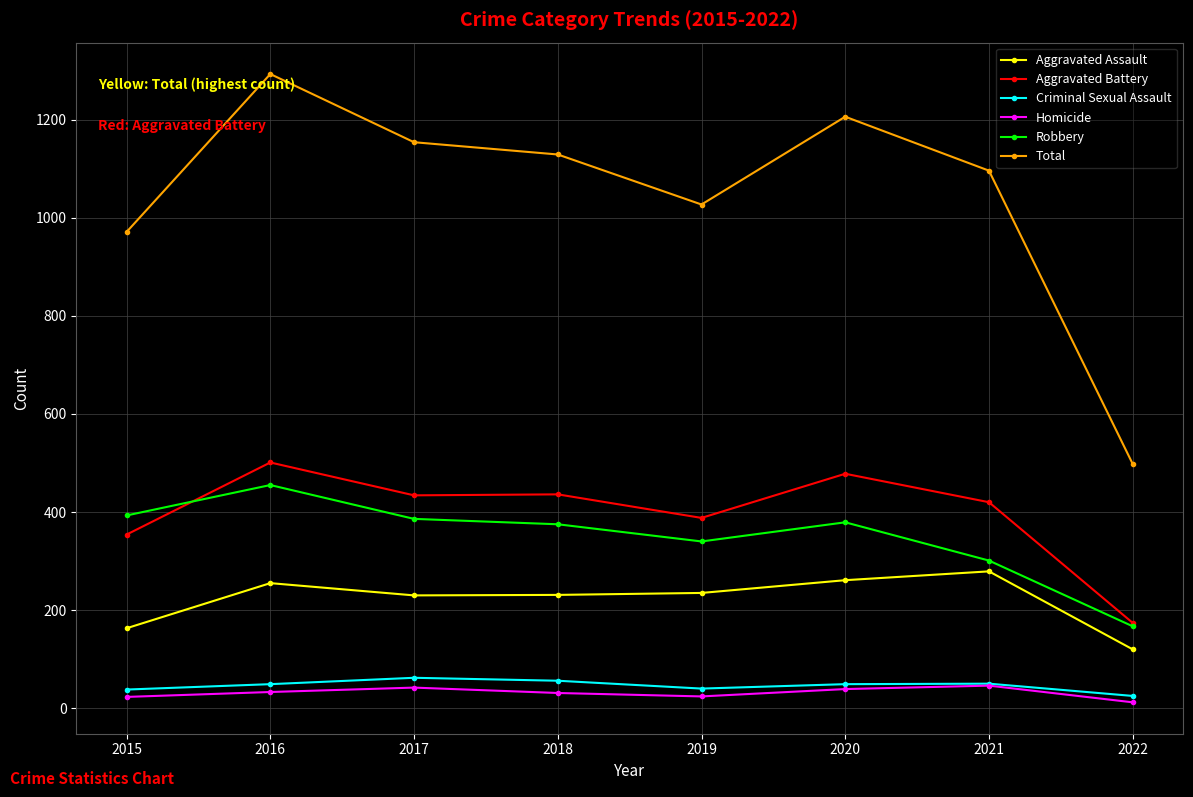

What is the lowest value of the Aggravated Battery series?

174